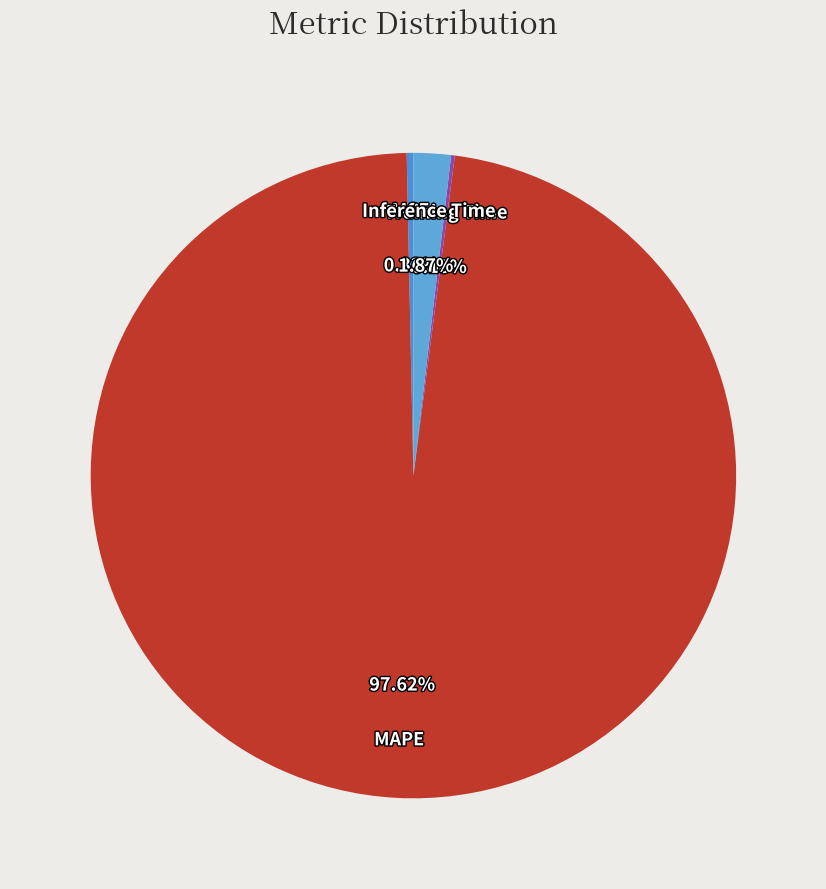

Does any single category account for the majority?

Yes